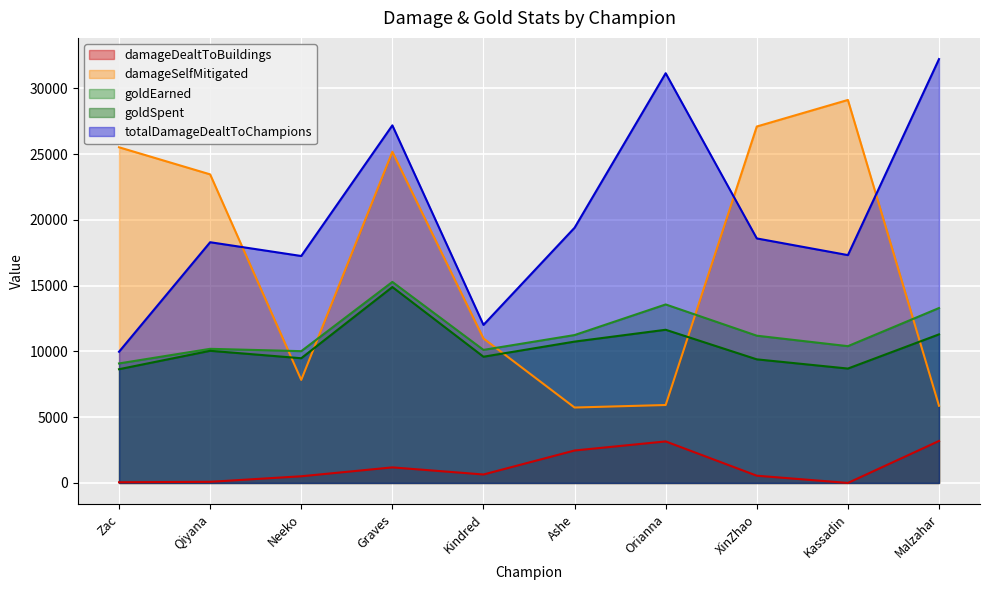

Which has a higher value, Kindred or XinZhao?

Kindred